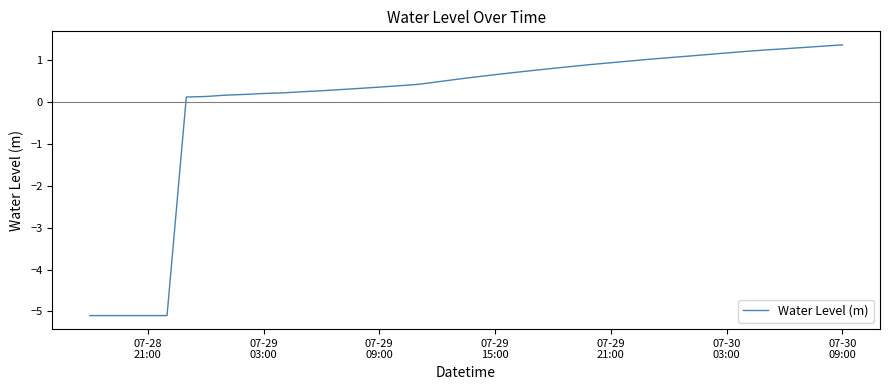

What is the difference between the maximum and minimum values?

6.5